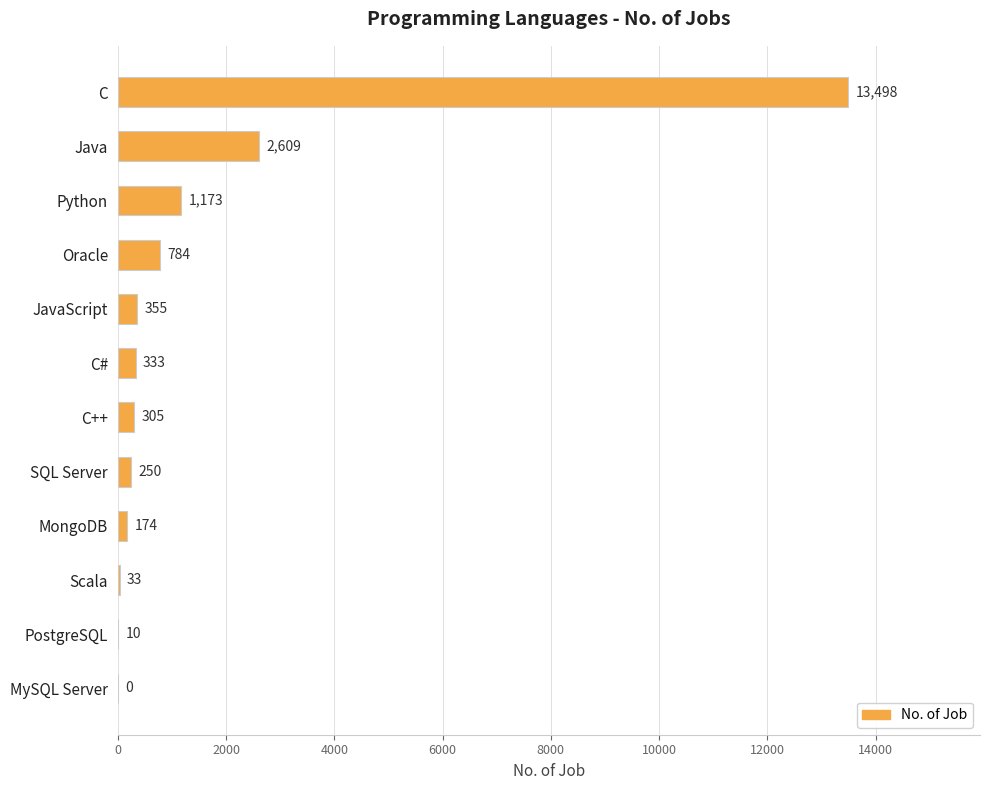

Is it true that the value at Scala is 33?

True